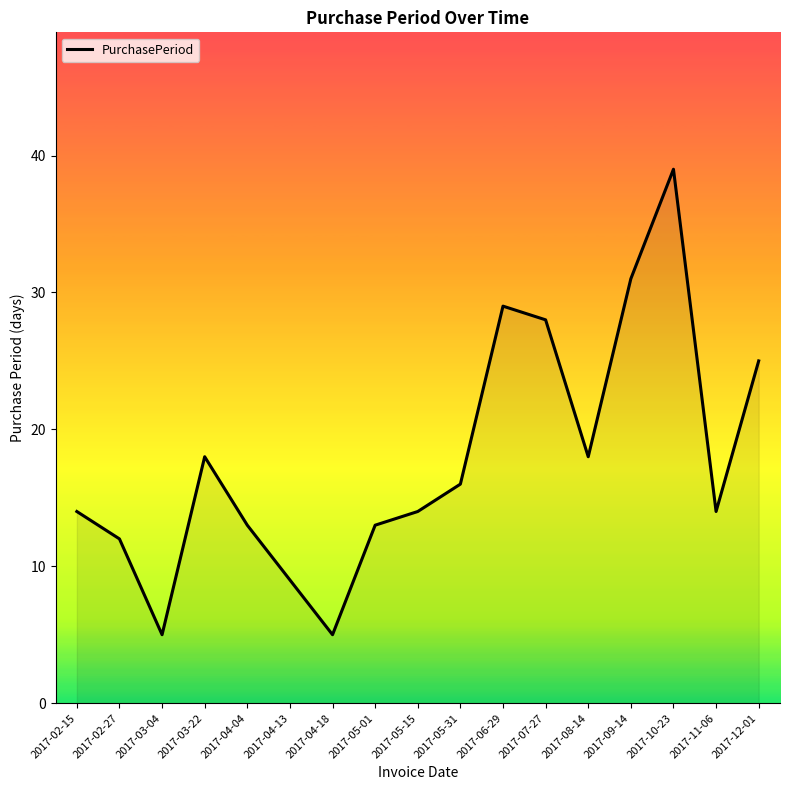

The value at 2017-06-29 is 18. True or false?

False